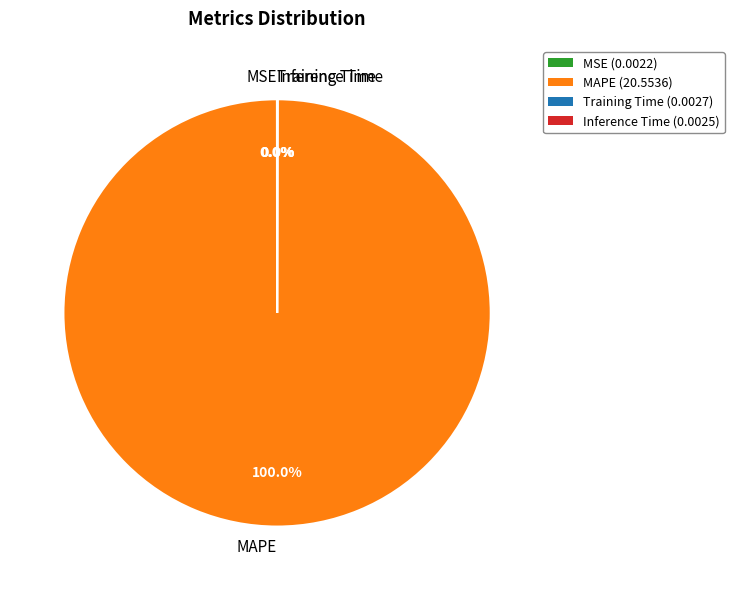

True or false: MAPE accounts for 100% of the total.

True